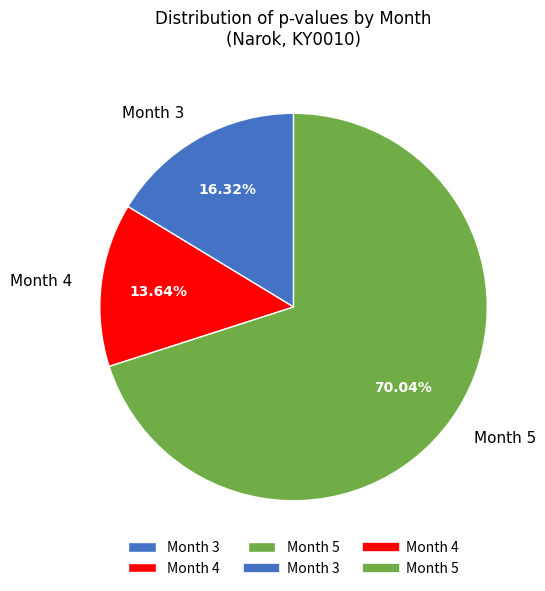

What percentage is NOT represented by Month 5?

30.0%